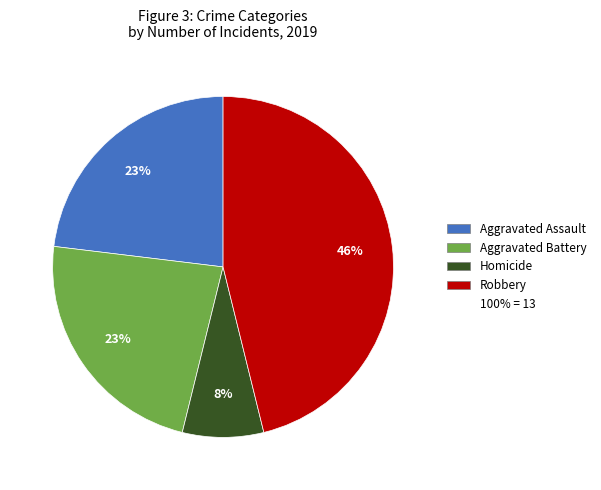

To the nearest percent, what is the difference between the largest and smallest slice percentages?

38%